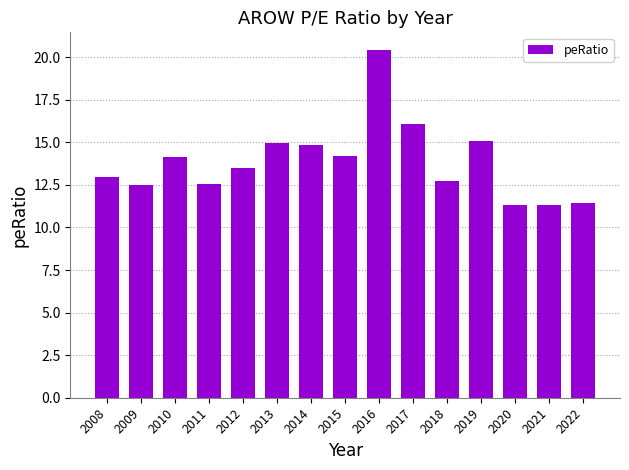

Approximately how many times larger is the value at 2010 compared to 2020?

1.2